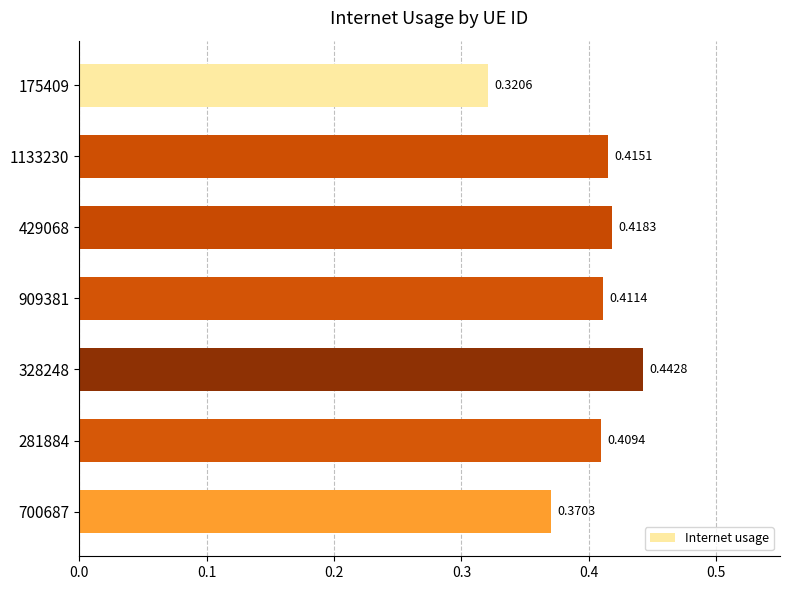

Rank the categories by value from lowest to highest.

175409, 700687, 281884, 909381, 1133230, 429068, 328248